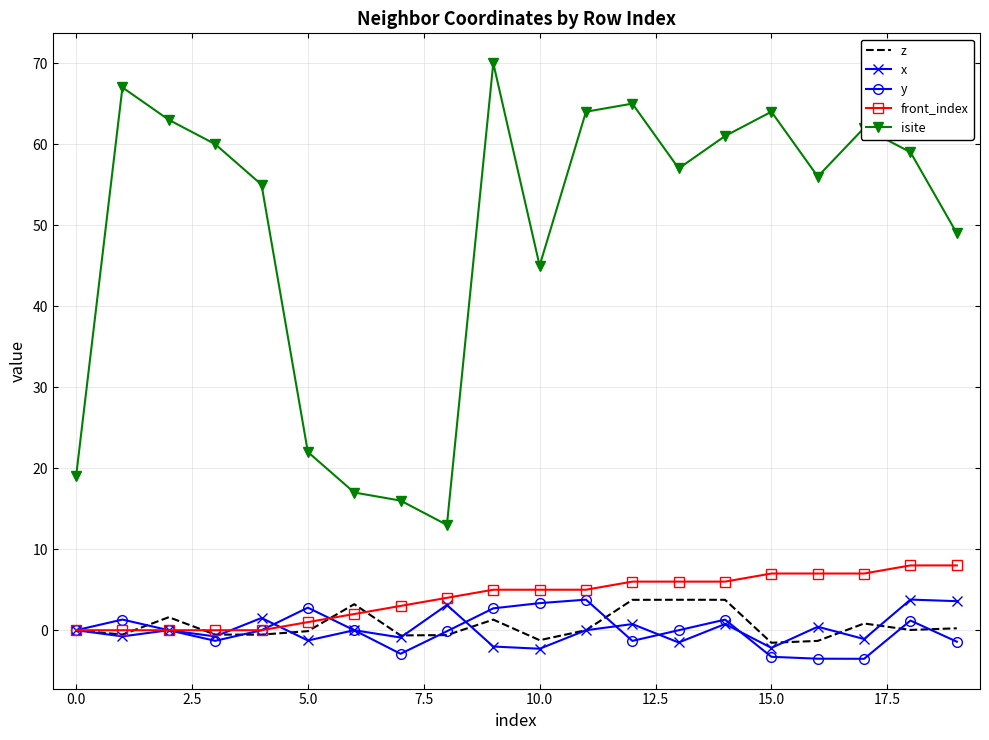

What are all the series names shown in the legend?

z, x, y, front_index, isite